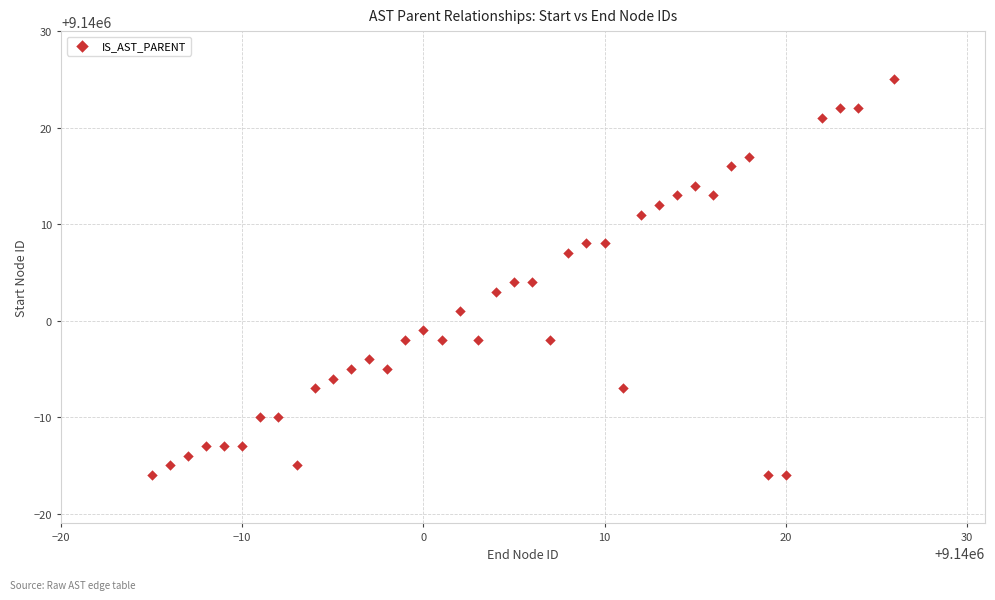

What is the range of Y values (max minus min)?

41